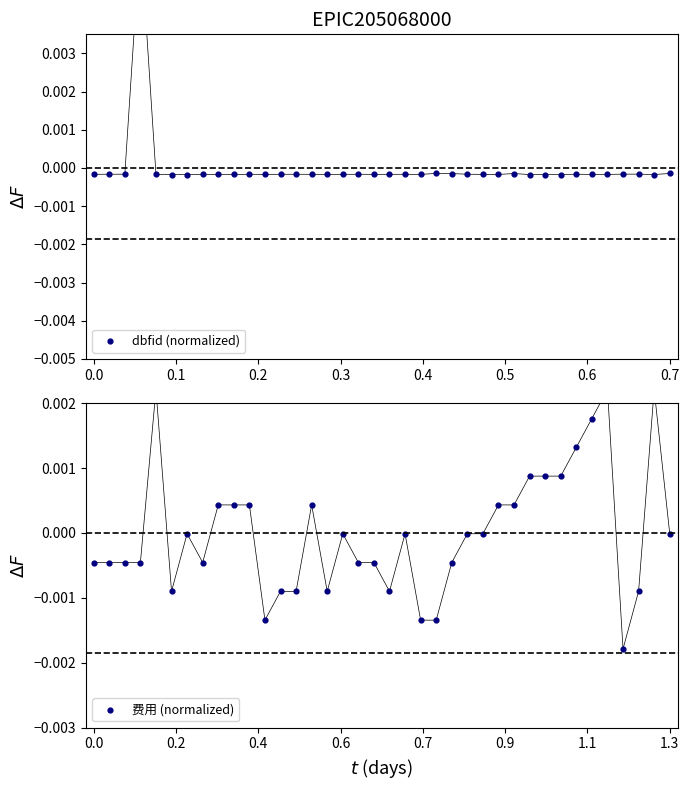

Which series reaches the maximum Y coordinate?

dbfid (normalized)